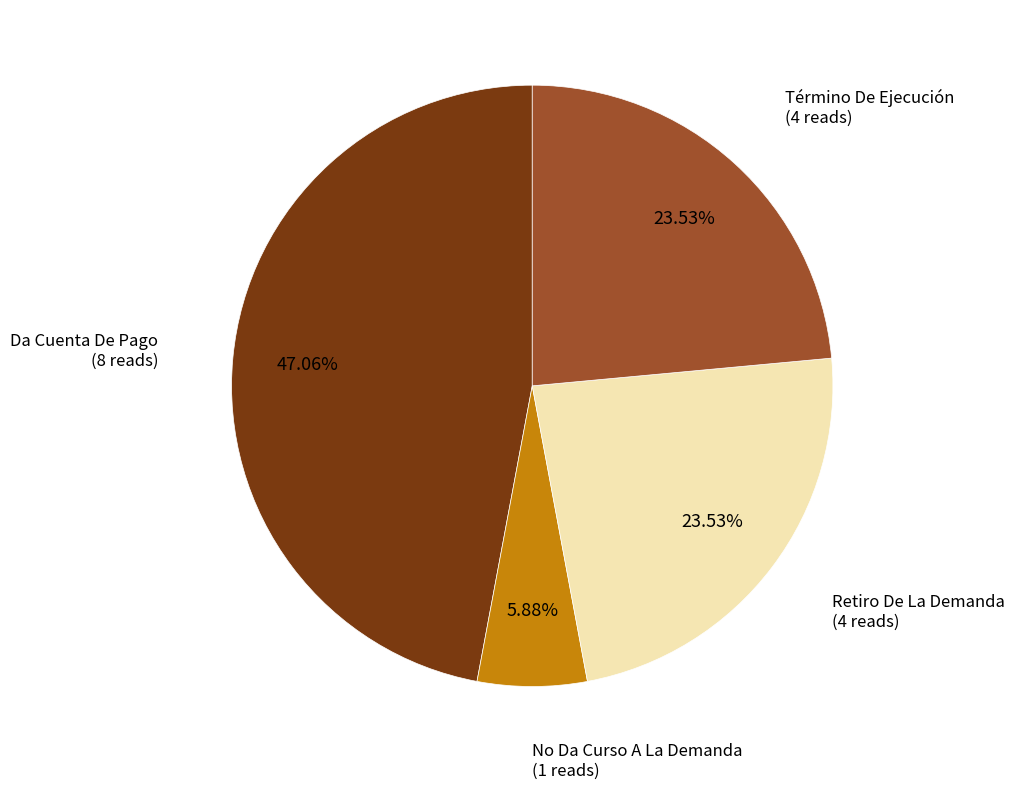

Does any single category account for the majority?

No